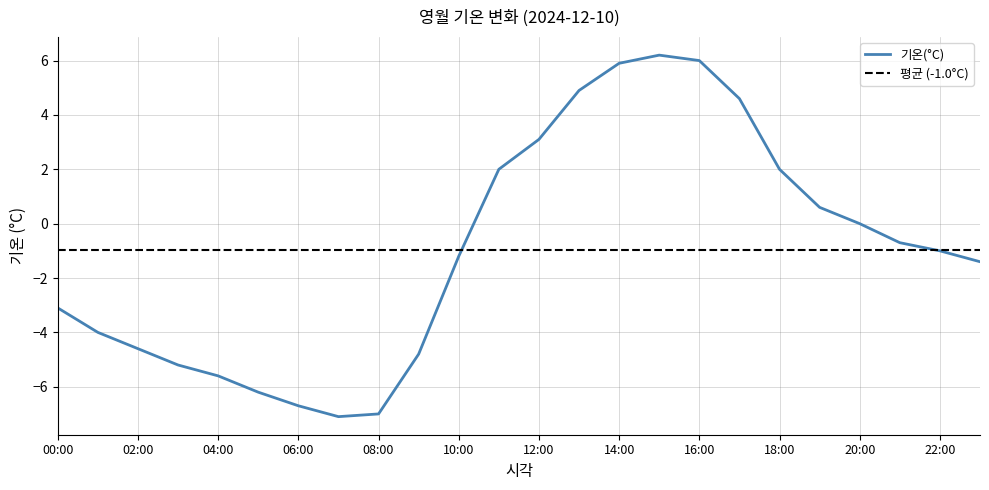

Reading right to left, list all the values displayed in this chart.

23:00=-1.4	22:00=-1.0	21:00=-0.7	20:00=0.0	19:00=0.6	18:00=2.0	17:00=4.6	16:00=6.0	15:00=6.2	14:00=5.9	13:00=4.9	12:00=3.1	11:00=2.0	10:00=-1.2	09:00=-4.8	08:00=-7.0	07:00=-7.1	06:00=-6.7	05:00=-6.2	04:00=-5.6	03:00=-5.2	02:00=-4.6	01:00=-4.0	00:00=-3.1